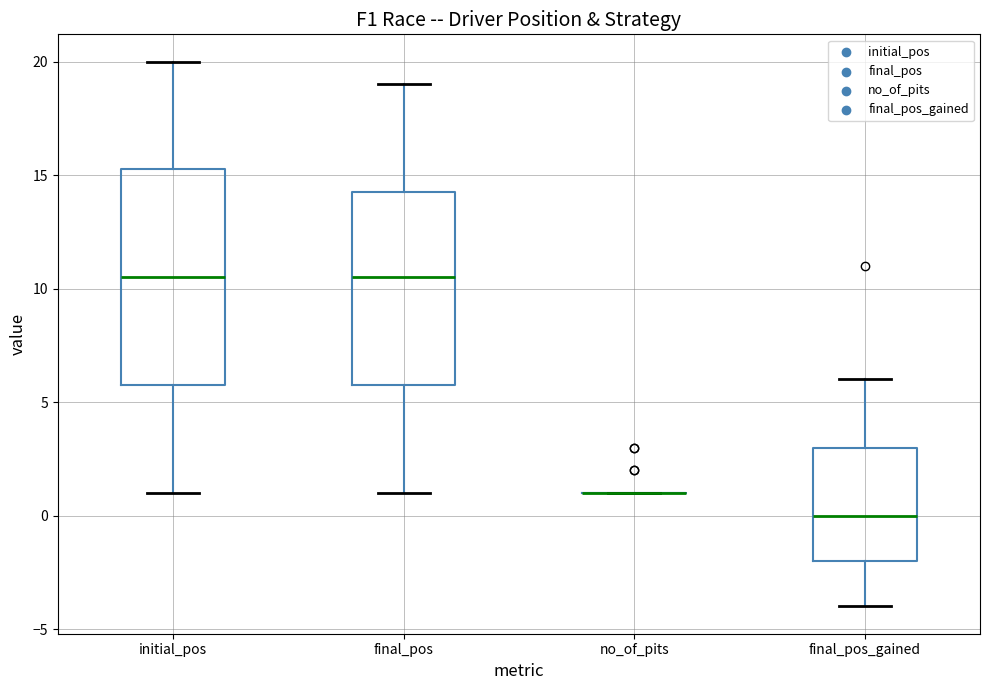

Reading left to right, read every box against the y-axis: the position of its median line, the range the box covers, and the ends of its whiskers. The values are not printed on the chart, so give them approximately, as read against the axis.

initial_pos: median 10.5, box 6.0 to 15.5, whiskers 1.0 to 20.0
final_pos: median 10.5, box 6.0 to 14.5, whiskers 1.0 to 19.0
no_of_pits: box collapsed to a line at 1.0, whiskers 1.0 to 1.0
final_pos_gained: median 0.0, box -2.0 to 3.0, whiskers -4.0 to 6.0